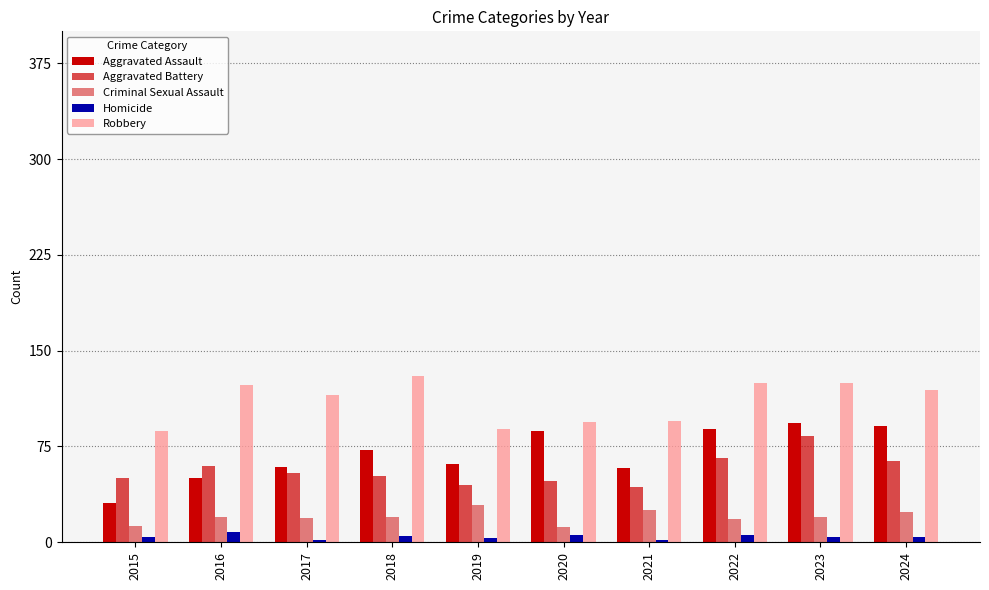

Does the chart contain stacked bars?

No